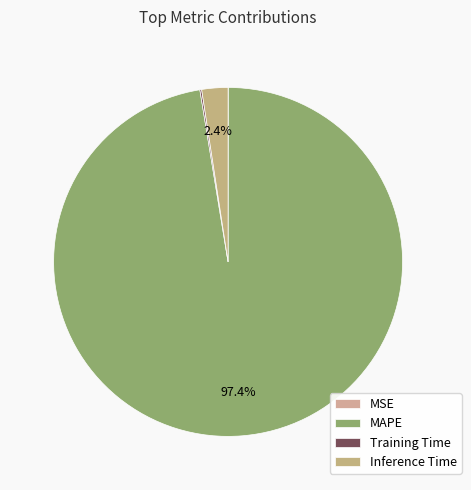

Count the number of slices in the pie.

4